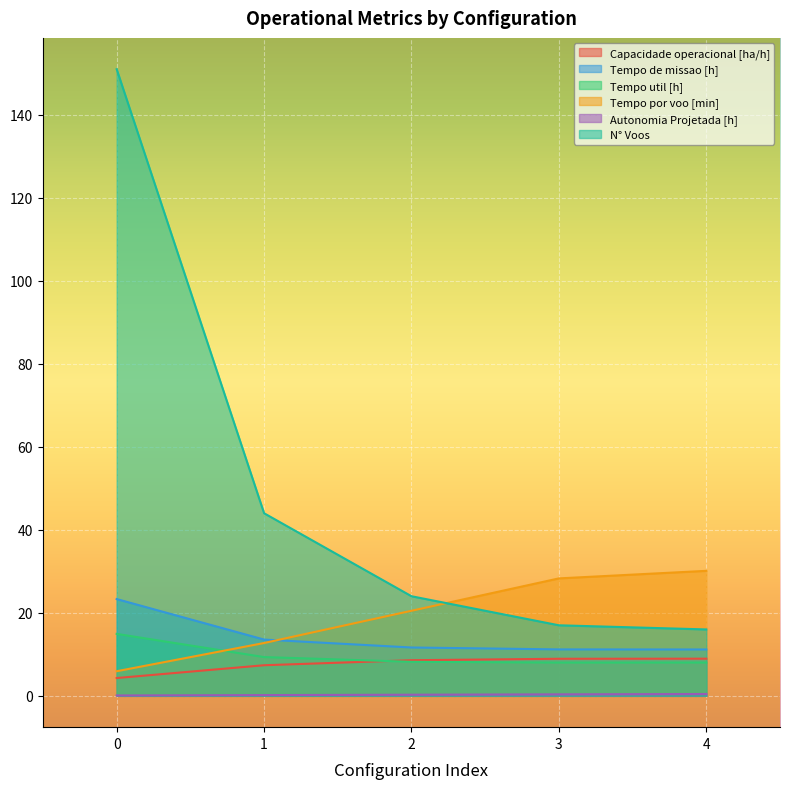

True or false: N° Voos and Capacidade operacional [ha/h] intersect in this chart.

False